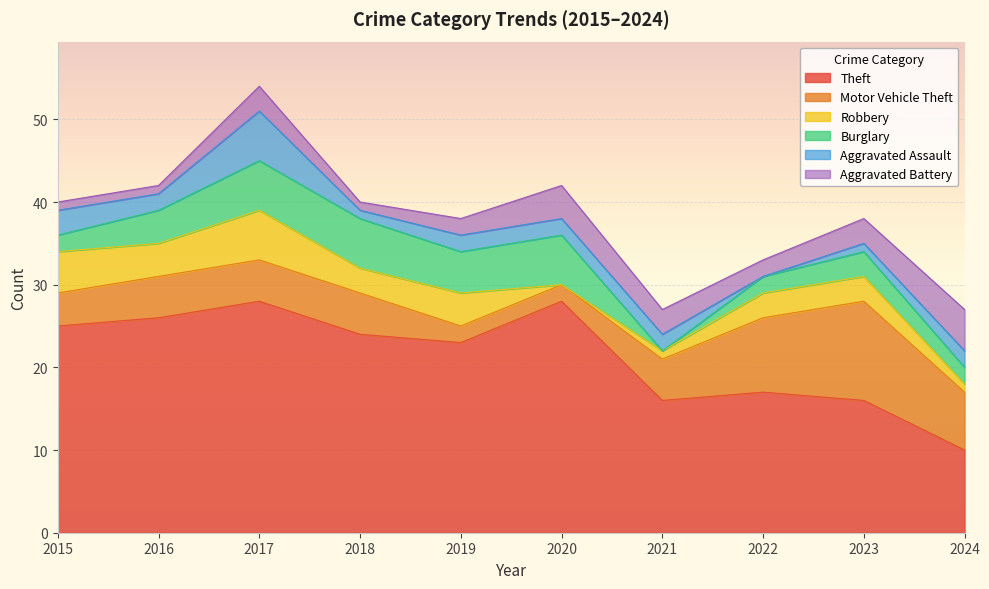

What is the value of the Robbery point at the 1st from the left?

5